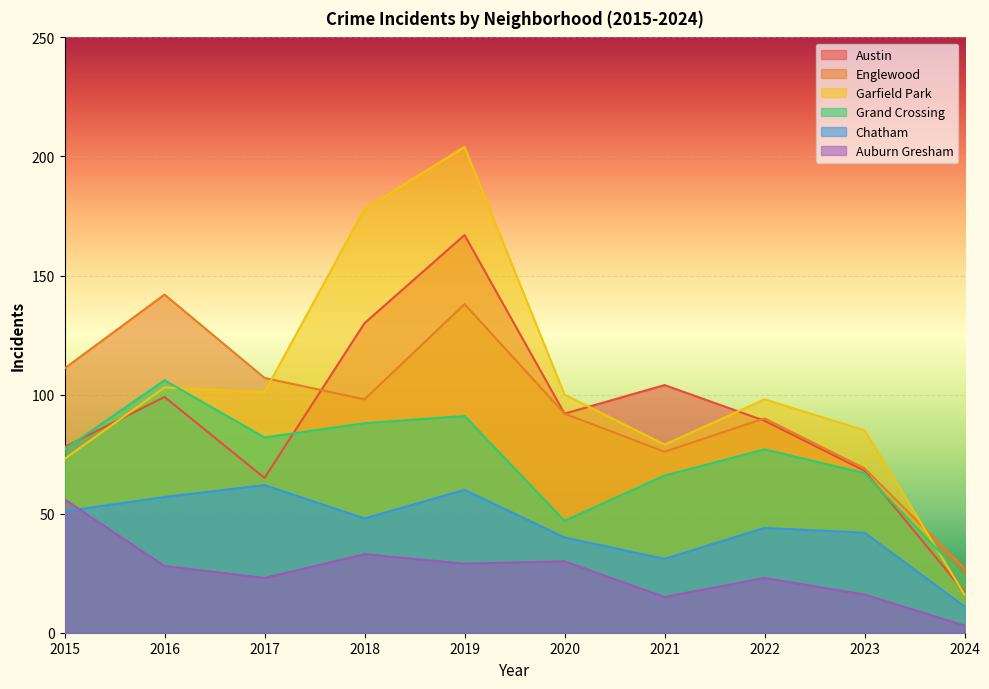

At which label does Chatham reach its minimum?

2024